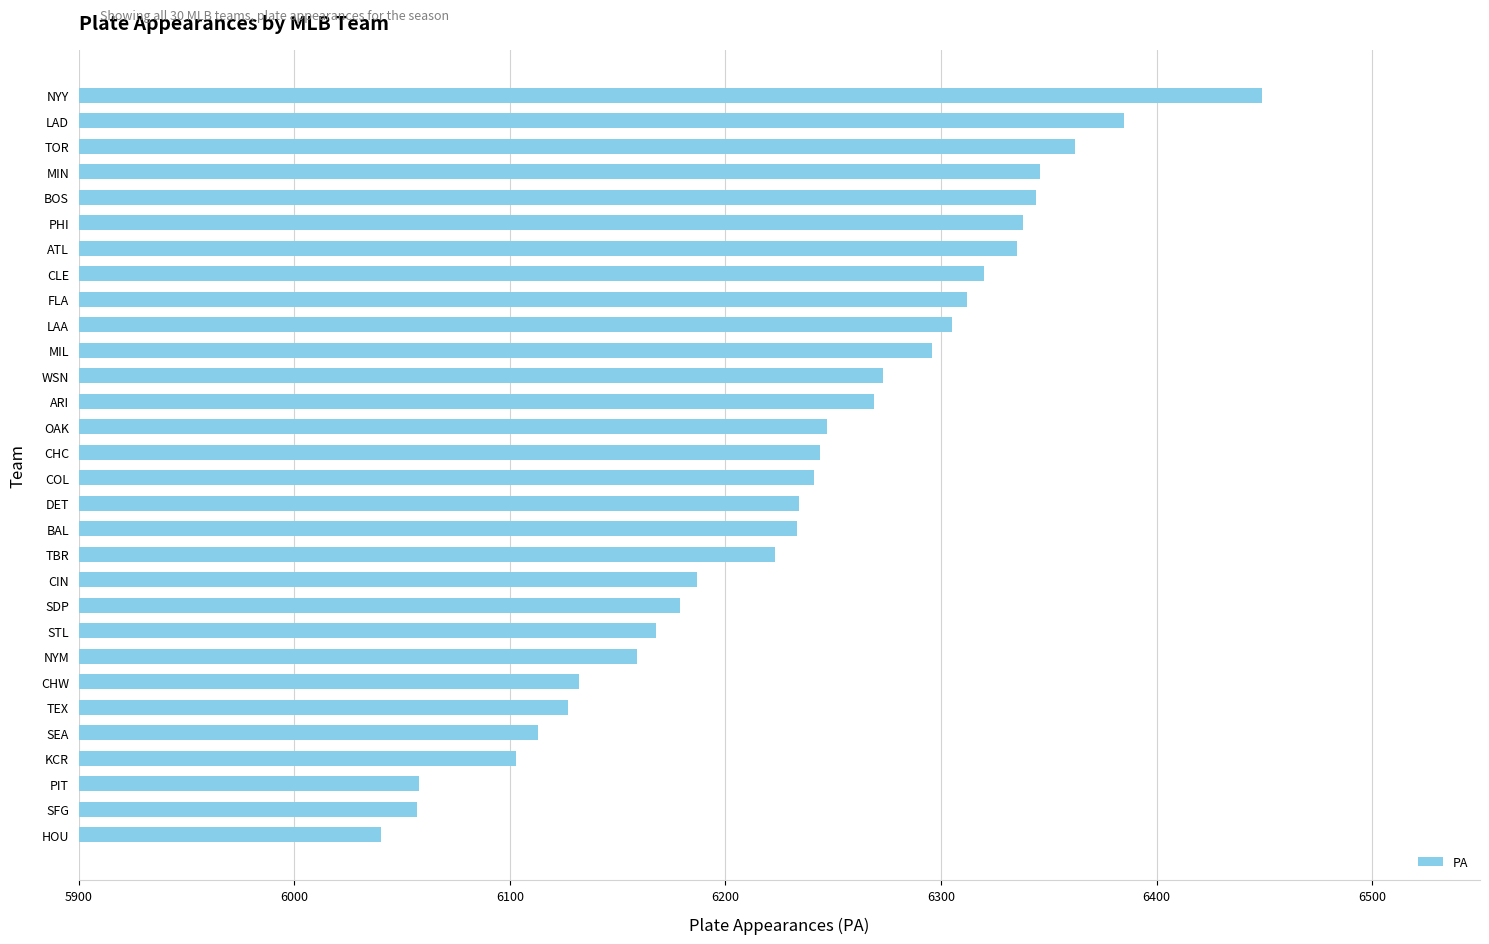

Between NYY and BAL, which is larger?

NYY